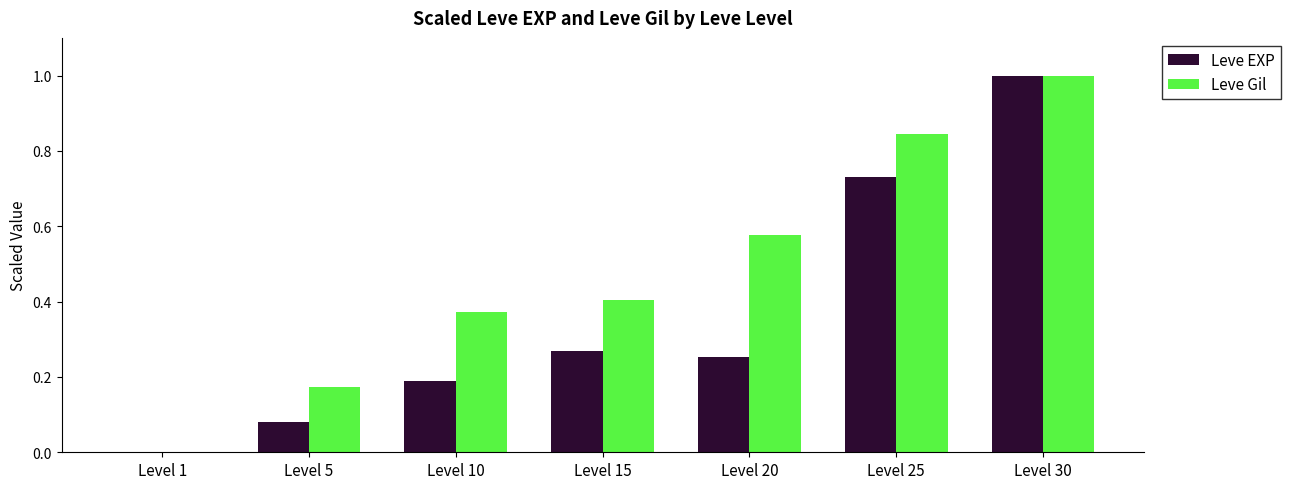

Which series changed the most between Level 1 and Level 10?

Leve Gil